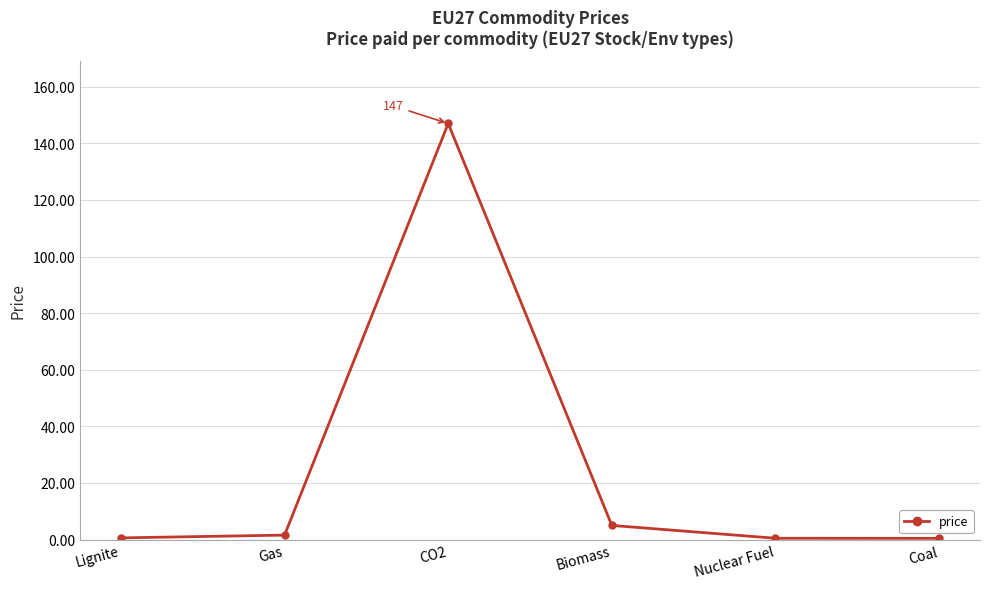

How many points are higher than both their immediate neighbors (excluding endpoints)?

1